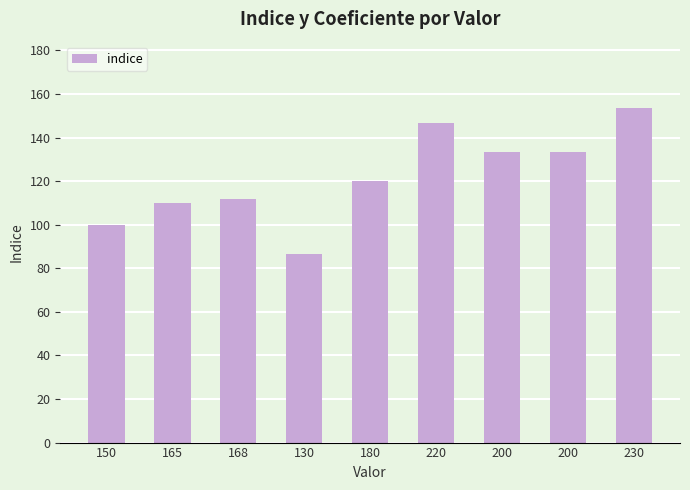

What is the ratio of the value at 165 to the value at 230?

0.7